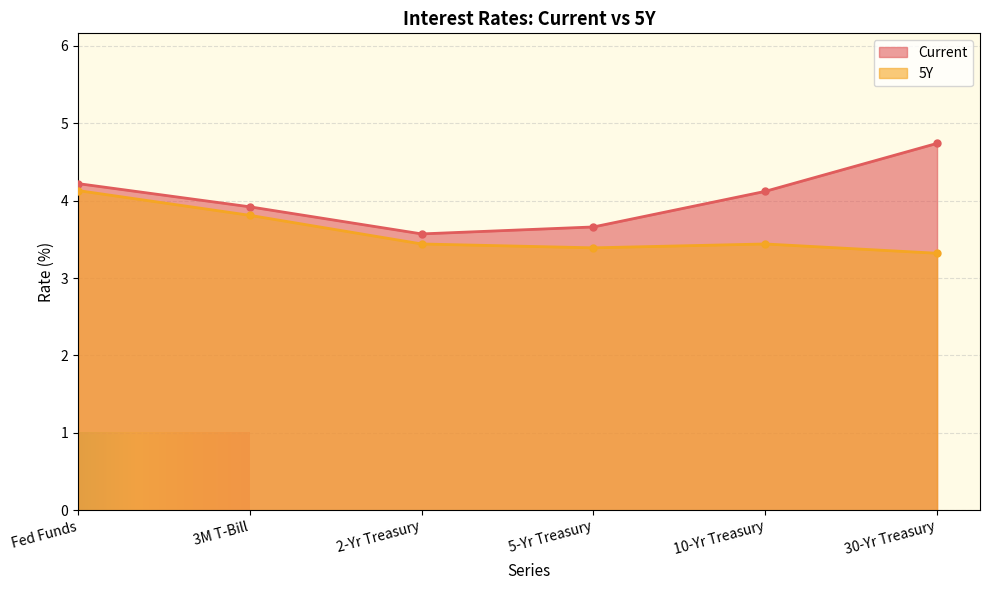

At which category does the chart reach its peak across all series?

30-Yr Treasury